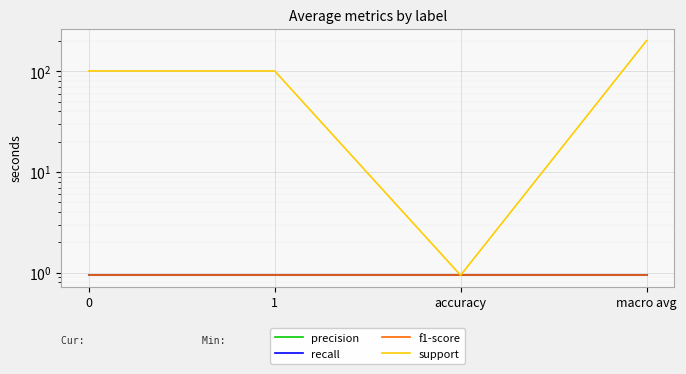

What is the average value of the precision series?

0.9